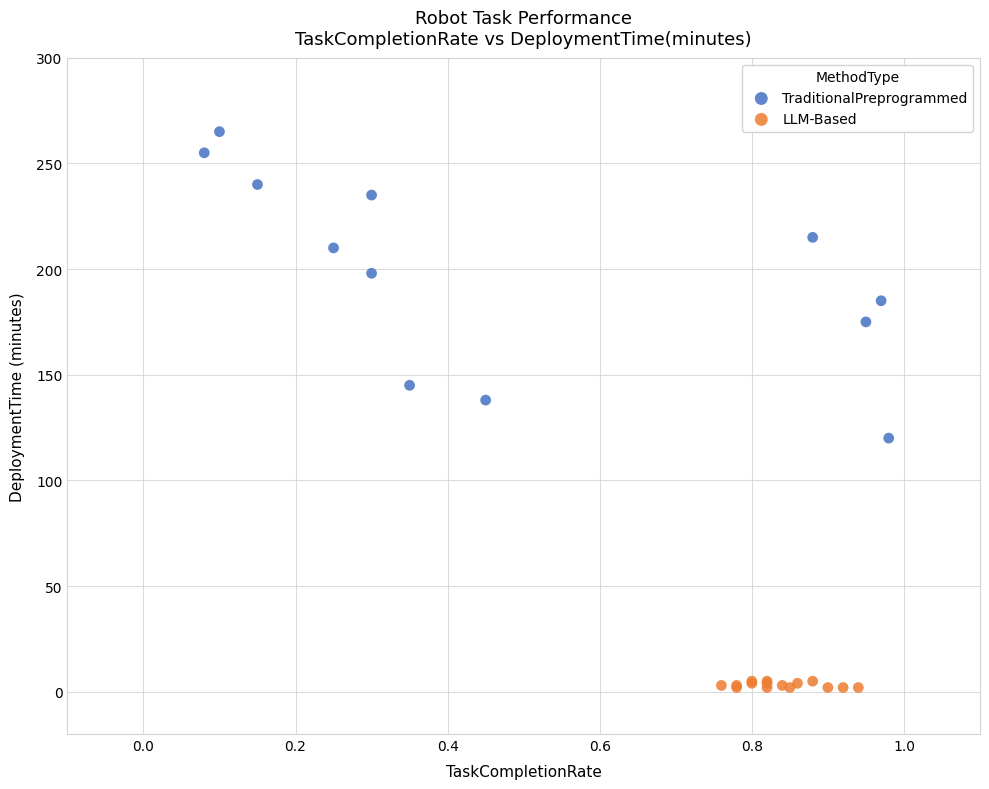

Which series has the largest Y range (max minus min)?

TraditionalPreprogrammed